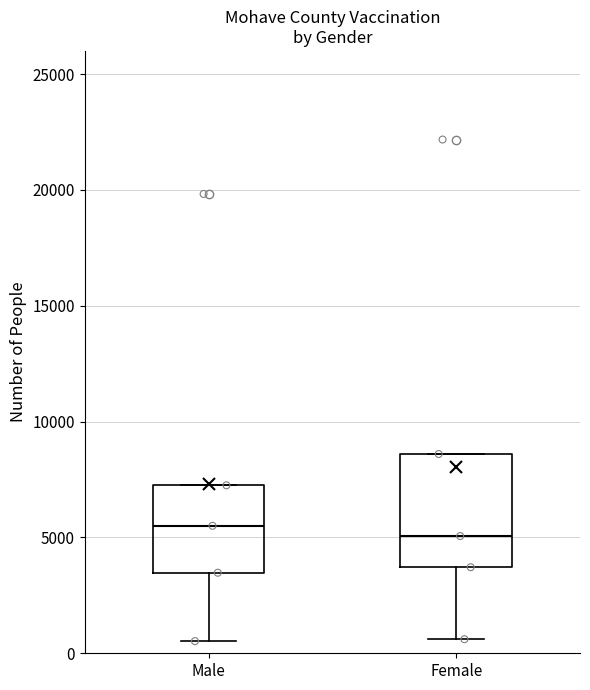

Reading left to right, transcribe this box plot: for each box, give where its median line is, the range the box spans, and where its two whiskers end, as read against the y-axis. The values are not printed on the chart, so give them approximately, as read against the axis.

Male: median 5500, box 3500 to 7500, whiskers 500 to 7500
Female: median 5000, box 3500 to 8500, whiskers 500 to 8500